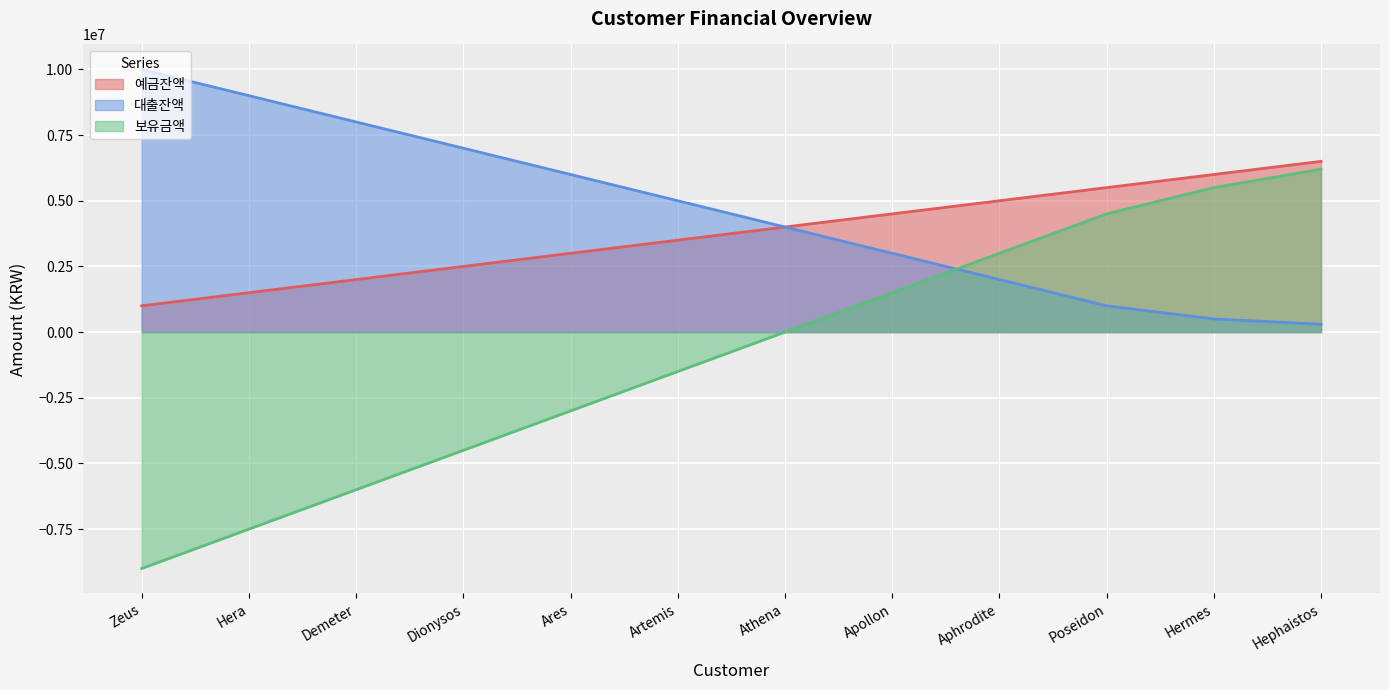

What is the value of the 예금잔액 point at the 6th from the left?

3500000